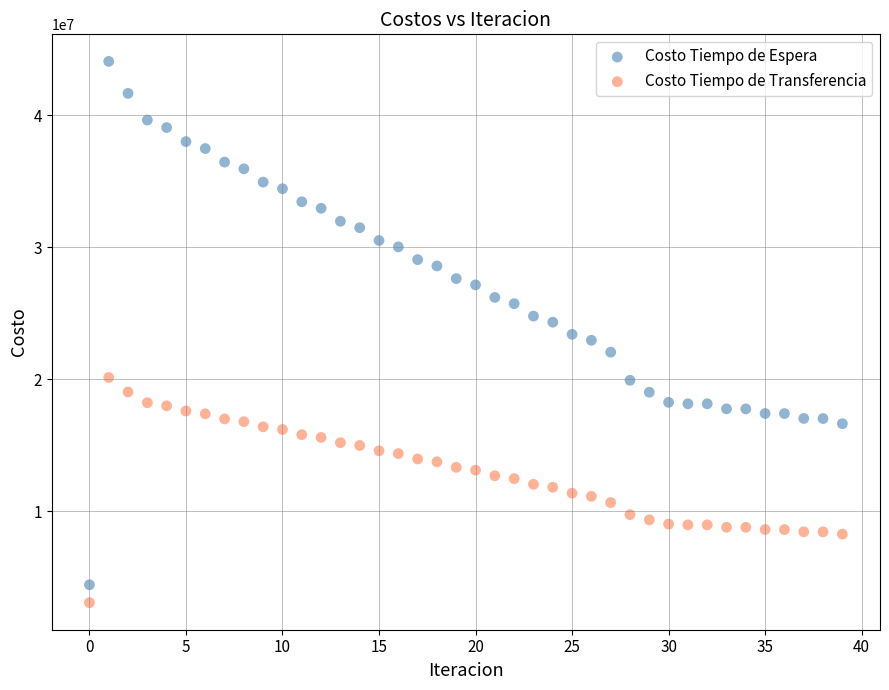

Which series has the widest spread of Y values?

Costo Tiempo de Espera